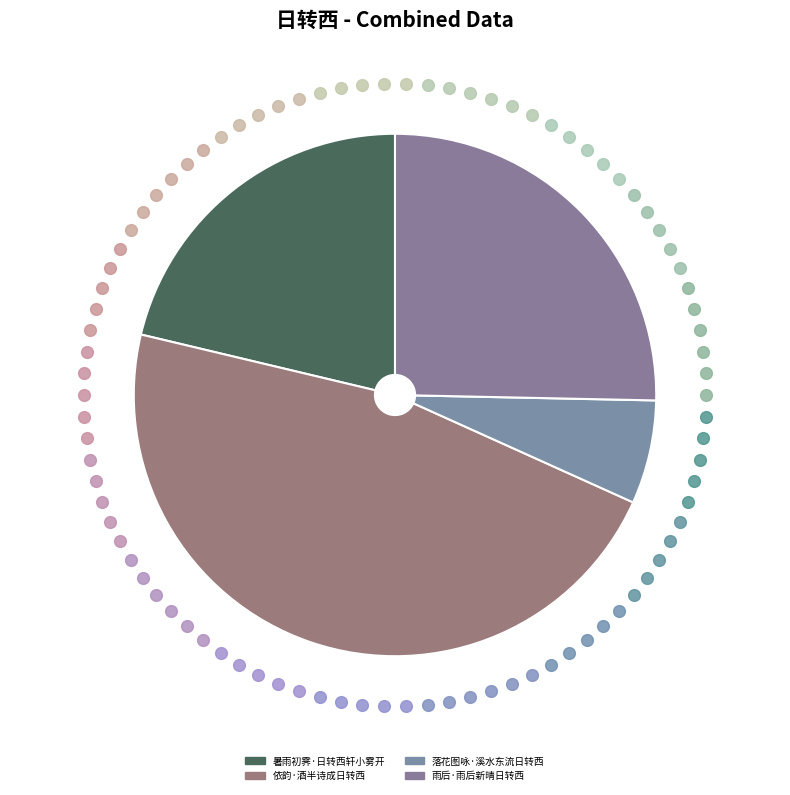

How many slices are in this pie chart?

4